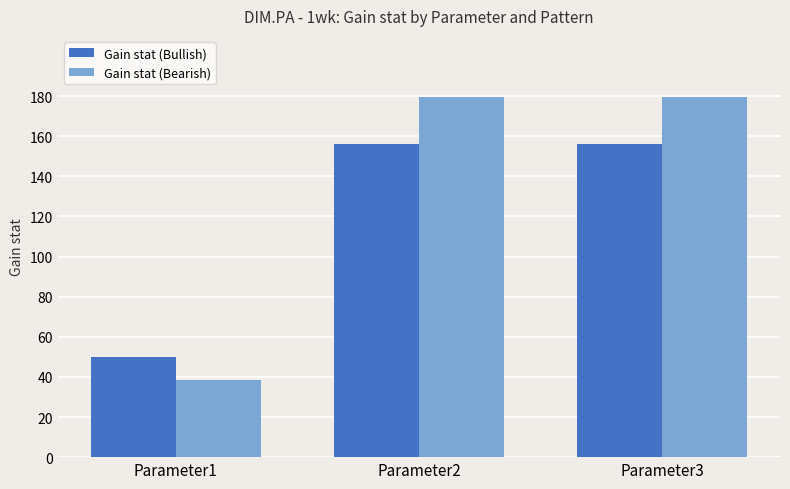

Reading right to left, what are all the values shown in this chart?

Gain stat (Bullish): 155.9	155.9	50.0
Gain stat (Bearish): 179.4	179.4	38.5